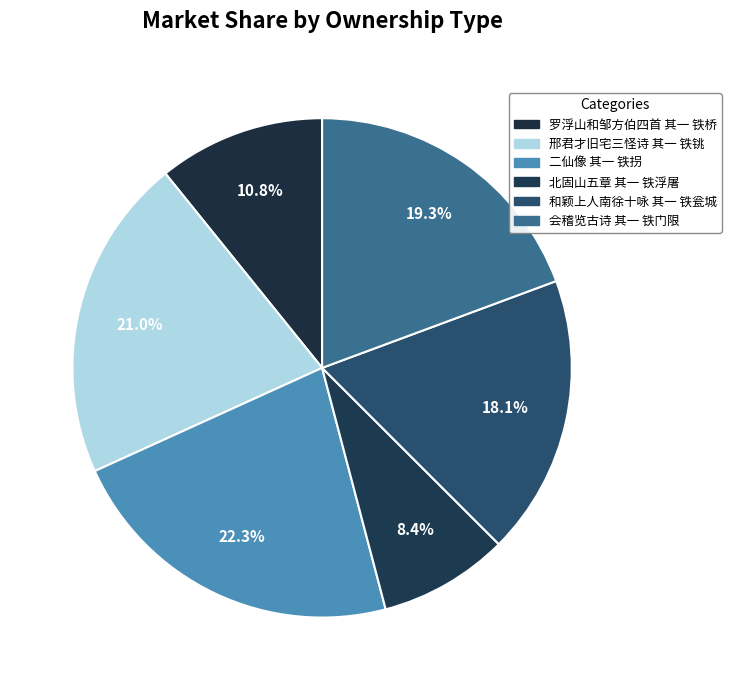

Between 和颖上人南徐十咏 其一 铁瓮城 and 二仙像 其一 铁拐, which is larger?

二仙像 其一 铁拐